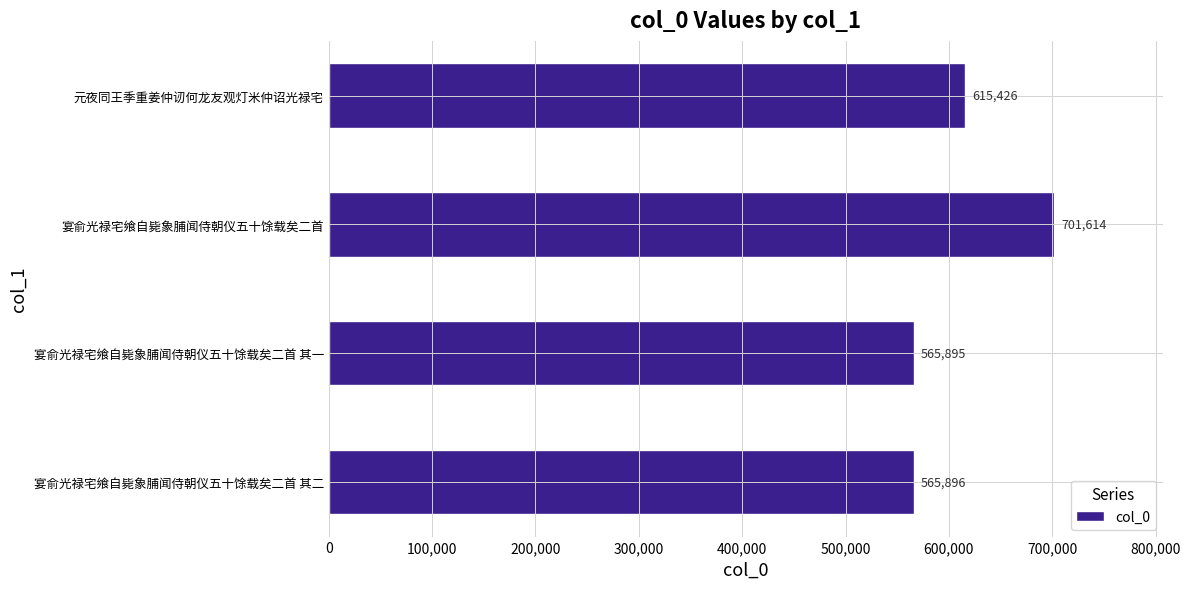

How many data points are less than 615426?

2